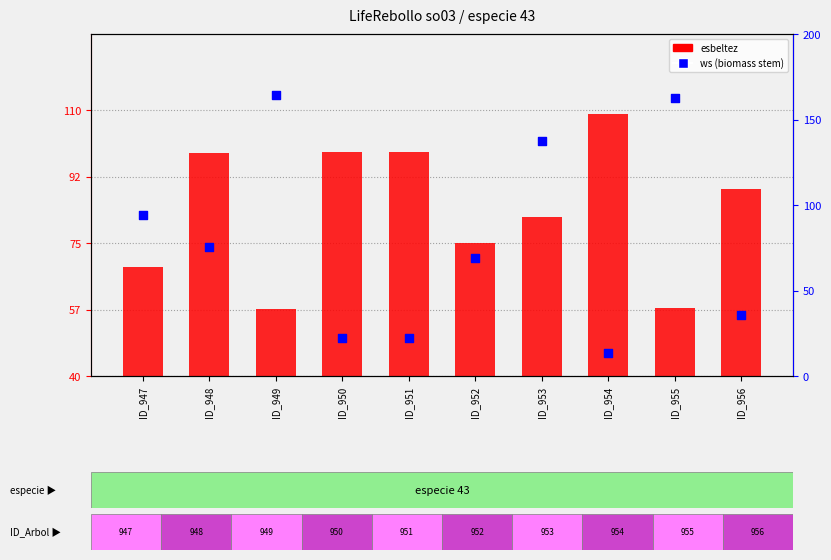

What are all the series names shown in the legend?

esbeltez, ws